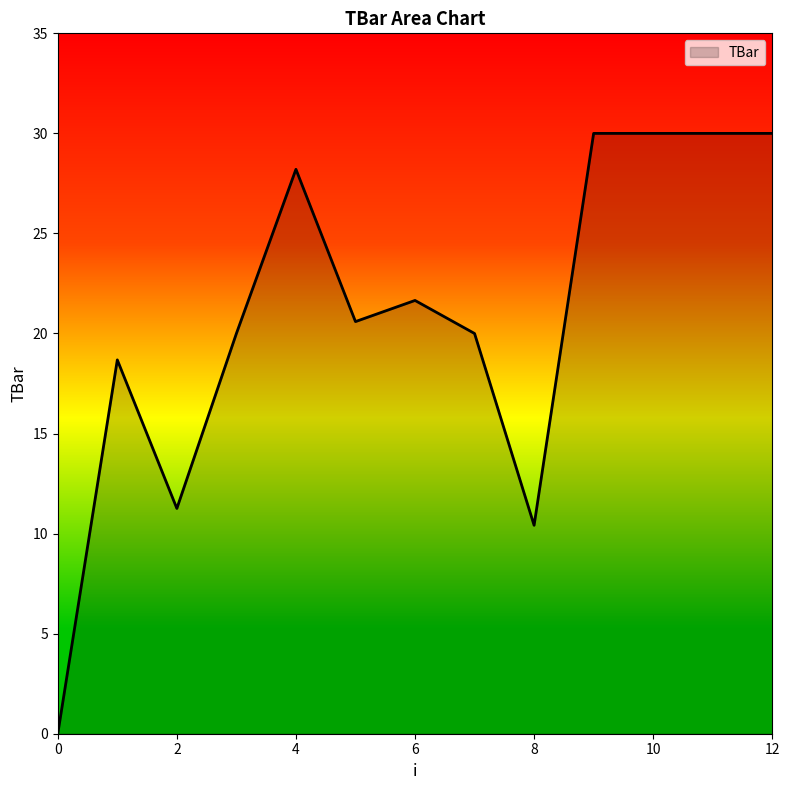

What is the maximum value shown in the chart?

30.0